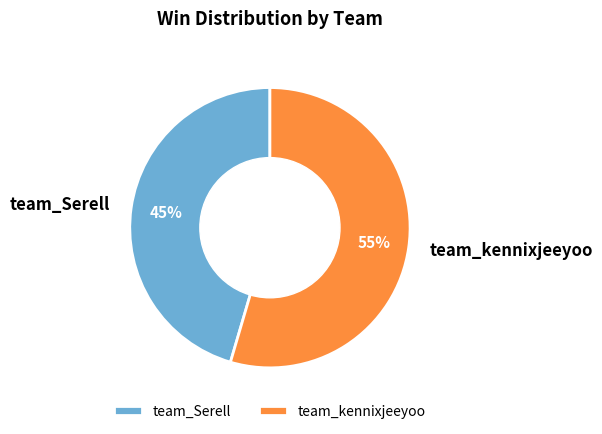

What percentage is the team_kennixjeeyoo slice, to the nearest percent?

55%